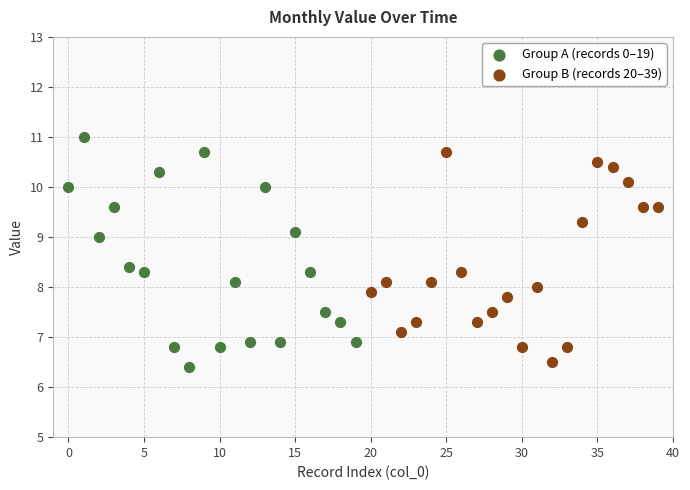

Which series has the largest Y range (max minus min)?

Group A (records 0–19)